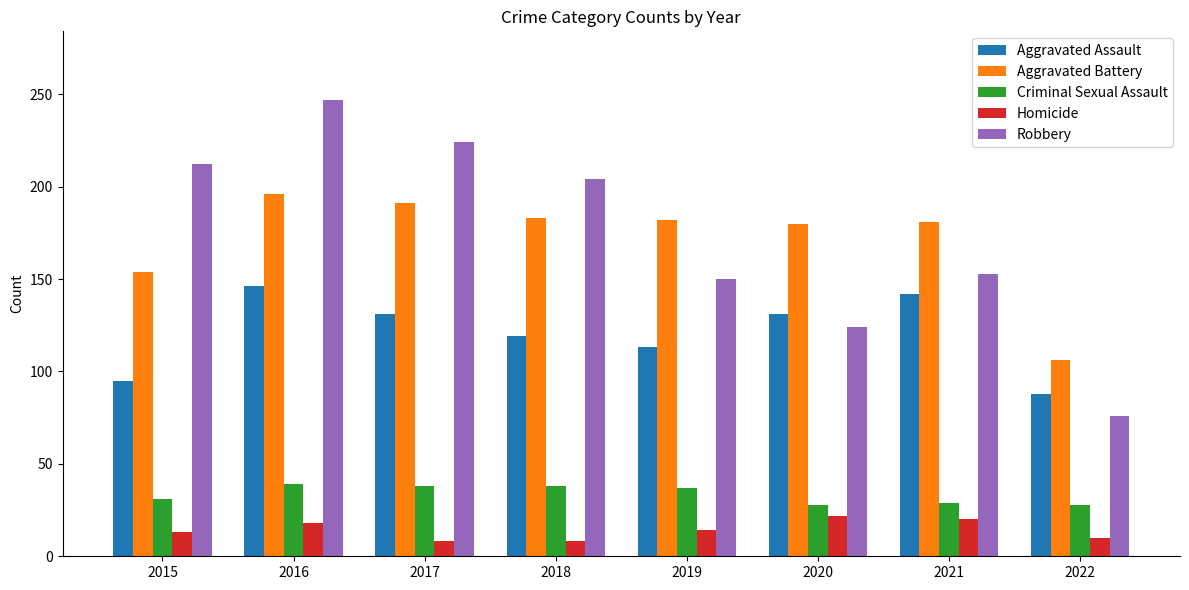

Which series changed the most between 2017 and 2019?

Robbery